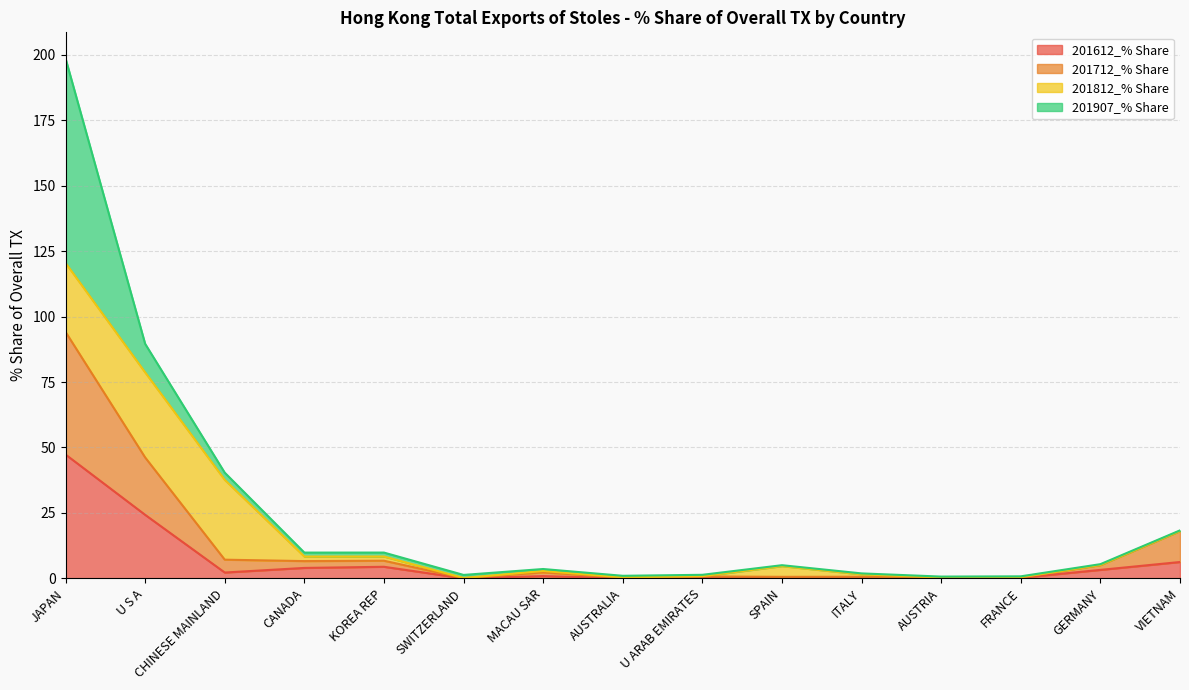

Rank the categories by 201712_% Share value from highest to lowest.

JAPAN, U S A, VIETNAM, CHINESE MAINLAND, KOREA REP, CANADA, GERMANY, MACAU SAR, U ARAB EMIRATES, ITALY, SPAIN, FRANCE, AUSTRIA, AUSTRALIA, SWITZERLAND